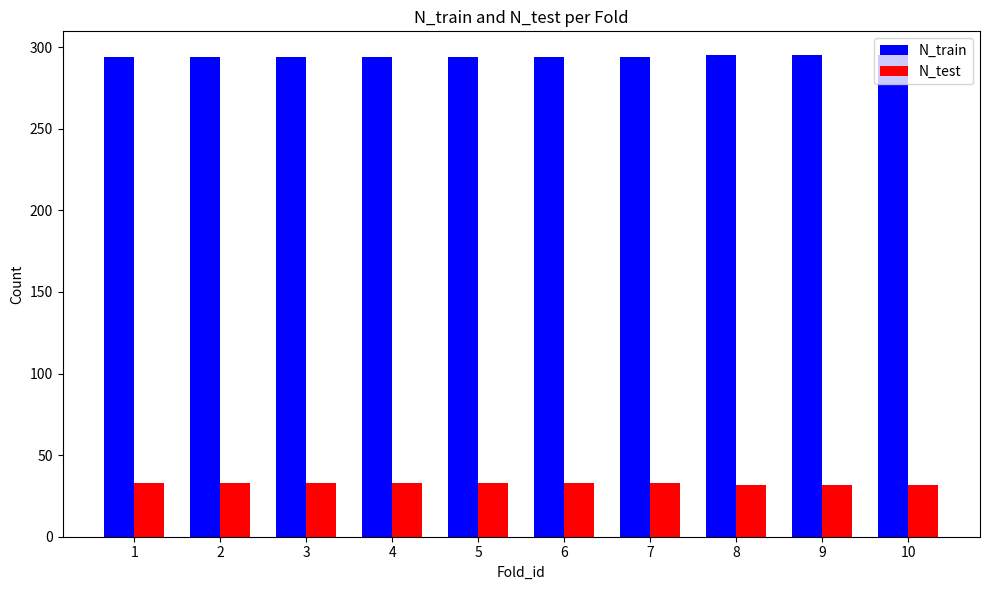

Rank the series at 7 from lowest to highest value.

N_test, N_train